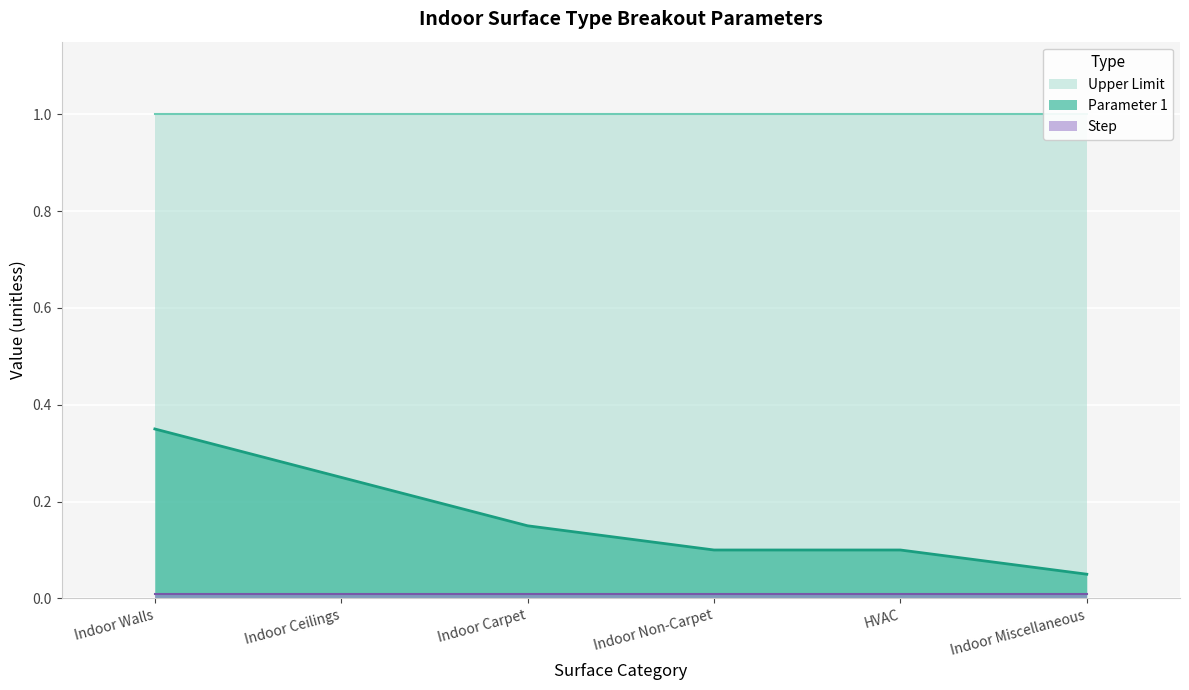

What position from the left is Indoor Walls?

1